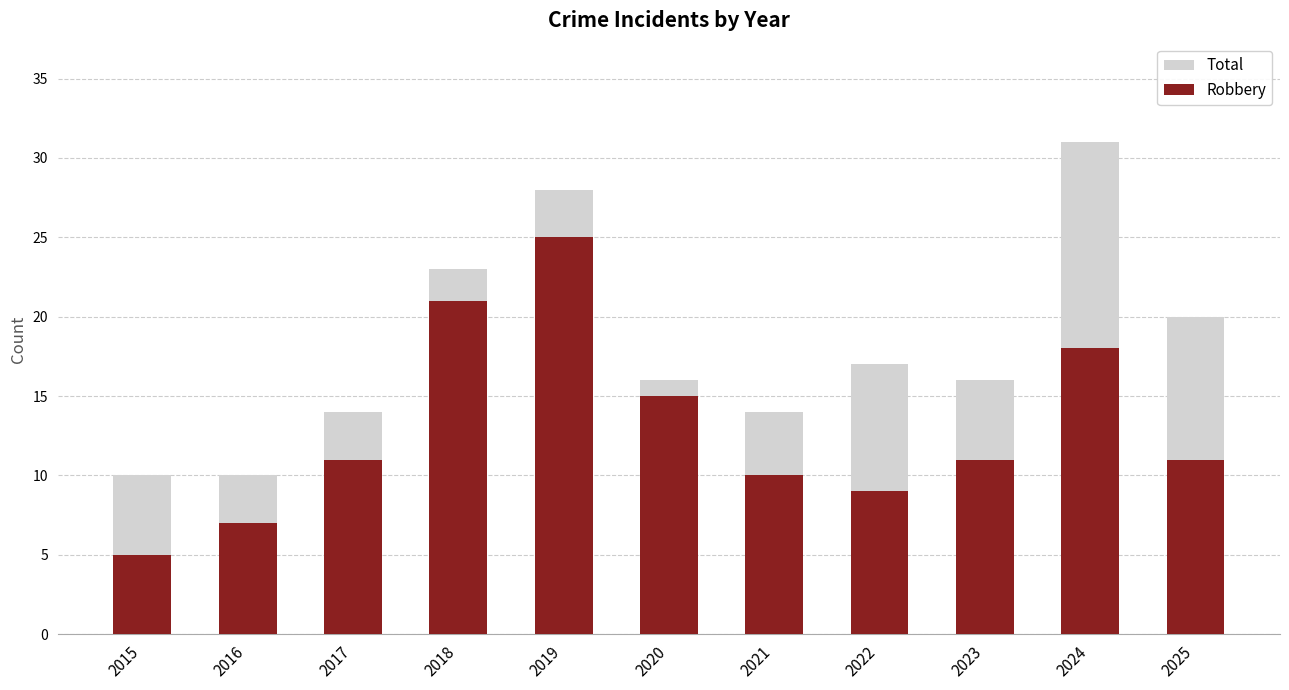

What is the average value of the Total series?

18